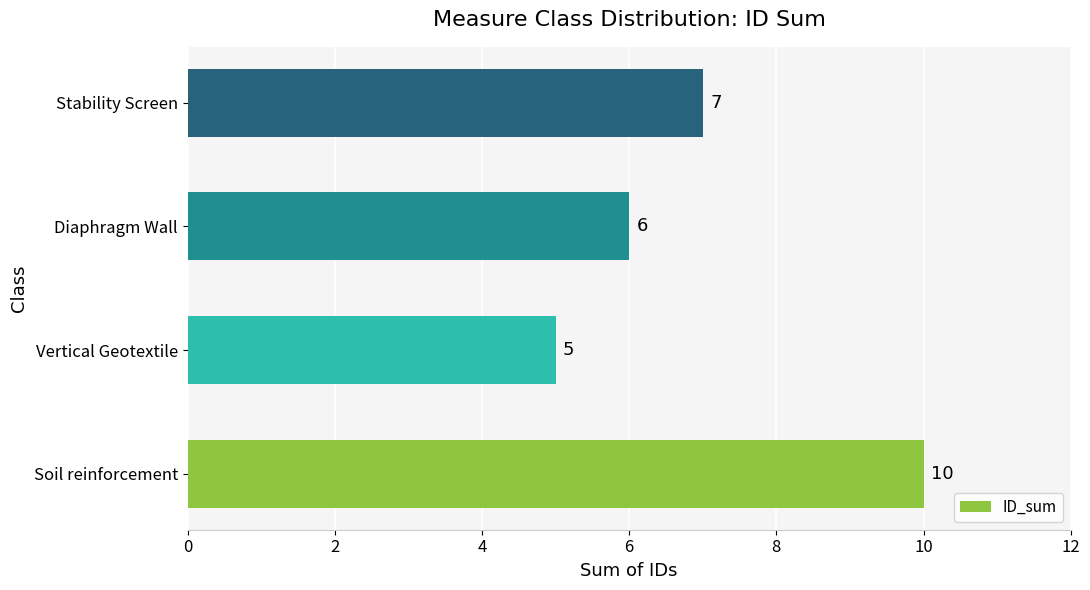

Between Soil reinforcement and Diaphragm Wall, which is larger?

Soil reinforcement